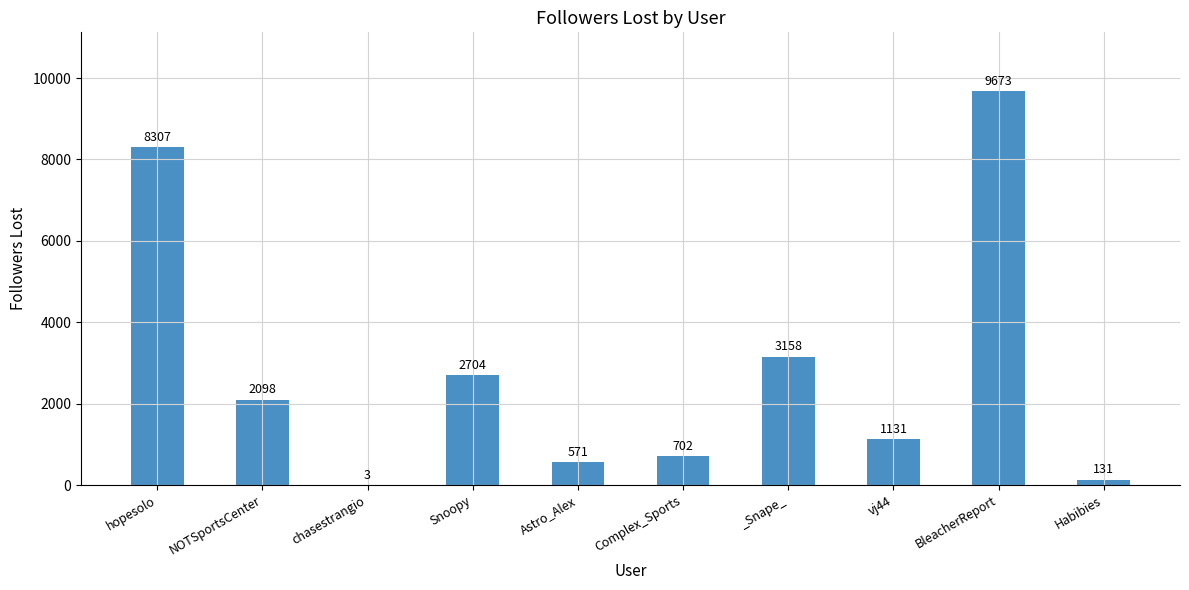

What is the approximate value at Astro_Alex?

571